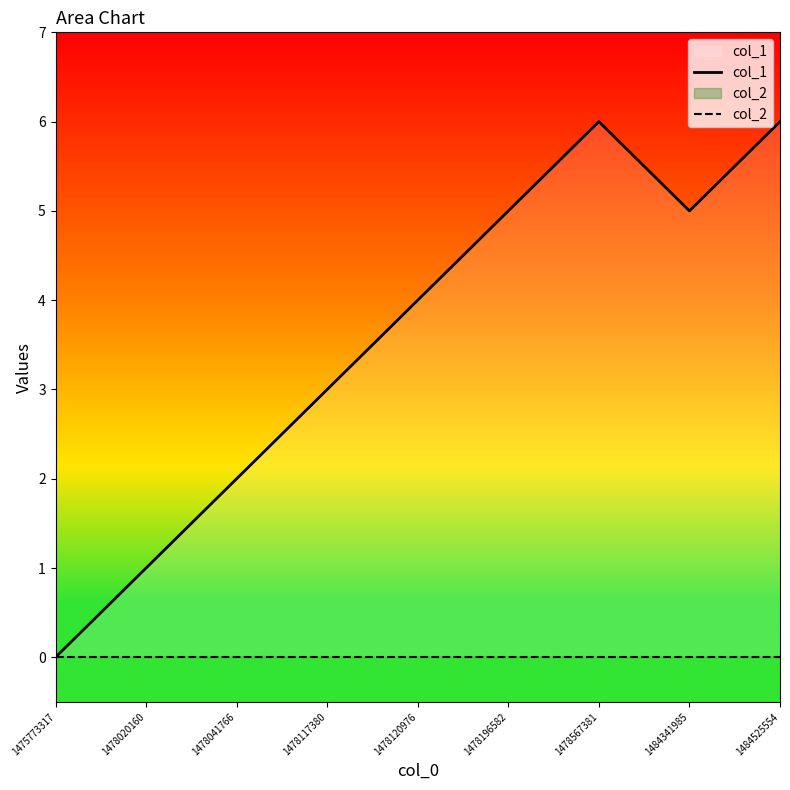

What is the spread (max minus min) of values at 1478041766?

2